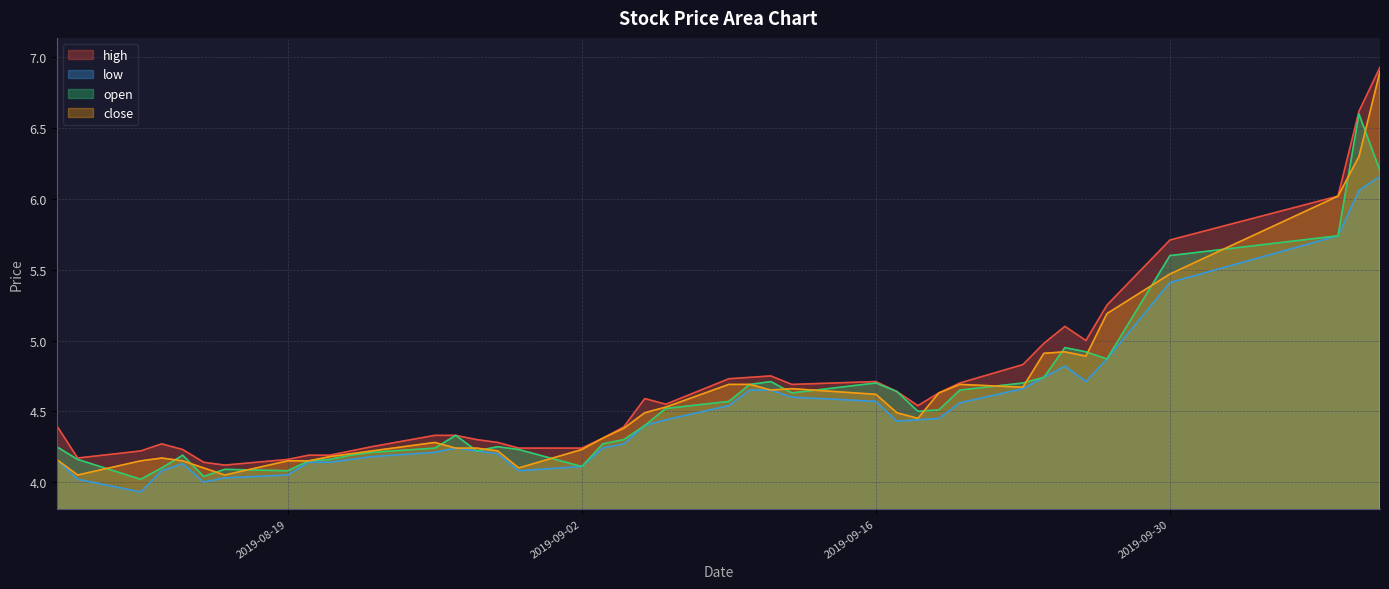

Reading left to right, what are all the values shown in this chart?

high: 4.4	4.2	4.2	4.3	4.2	4.1	4.1	4.2	4.2	4.2	4.2	4.2	4.3	4.3	4.3	4.3	4.2	4.2	4.3	4.4	4.6	4.5	4.7	4.7	4.8	4.7	4.7	4.6	4.5	4.6	4.7	4.8	5.0	5.1	5.0	5.2	5.7	6.0	6.6	6.9
low: 4.2	4.0	3.9	4.1	4.1	4.0	4.0	4.0	4.1	4.1	4.2	4.2	4.2	4.2	4.2	4.2	4.1	4.1	4.2	4.3	4.4	4.4	4.5	4.7	4.7	4.6	4.6	4.4	4.4	4.5	4.6	4.7	4.7	4.8	4.7	4.9	5.4	5.7	6.1	6.2
open: 4.2	4.2	4.0	4.1	4.2	4.0	4.1	4.1	4.2	4.2	4.2	4.2	4.2	4.3	4.2	4.2	4.2	4.1	4.3	4.3	4.4	4.5	4.6	4.7	4.7	4.6	4.7	4.6	4.5	4.5	4.7	4.7	4.7	5.0	4.9	4.9	5.6	5.7	6.6	6.2
close: 4.2	4.0	4.2	4.2	4.2	4.1	4.0	4.2	4.2	4.2	4.2	4.2	4.3	4.2	4.2	4.2	4.1	4.2	4.3	4.4	4.5	4.5	4.7	4.7	4.7	4.7	4.6	4.5	4.5	4.6	4.7	4.7	4.9	4.9	4.9	5.2	5.5	6.0	6.3	6.9